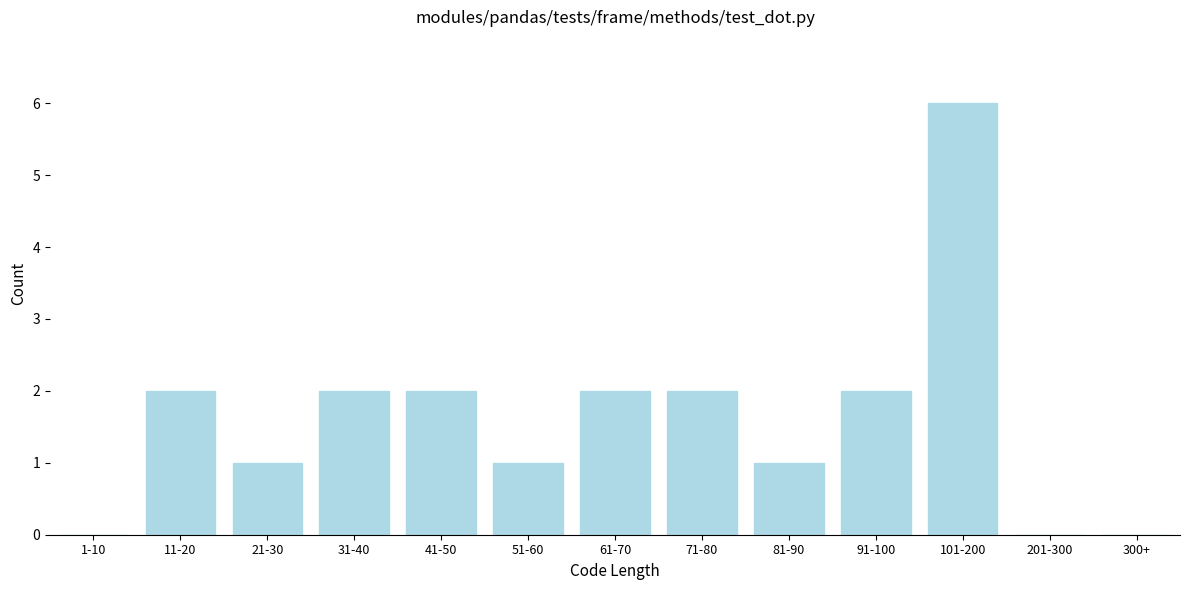

Reading left to right, transcribe all the data shown in this chart.

1-10=0	11-20=2	21-30=1	31-40=2	41-50=2	51-60=1	61-70=2	71-80=2	81-90=1	91-100=2	101-200=6	201-300=0	300+=0